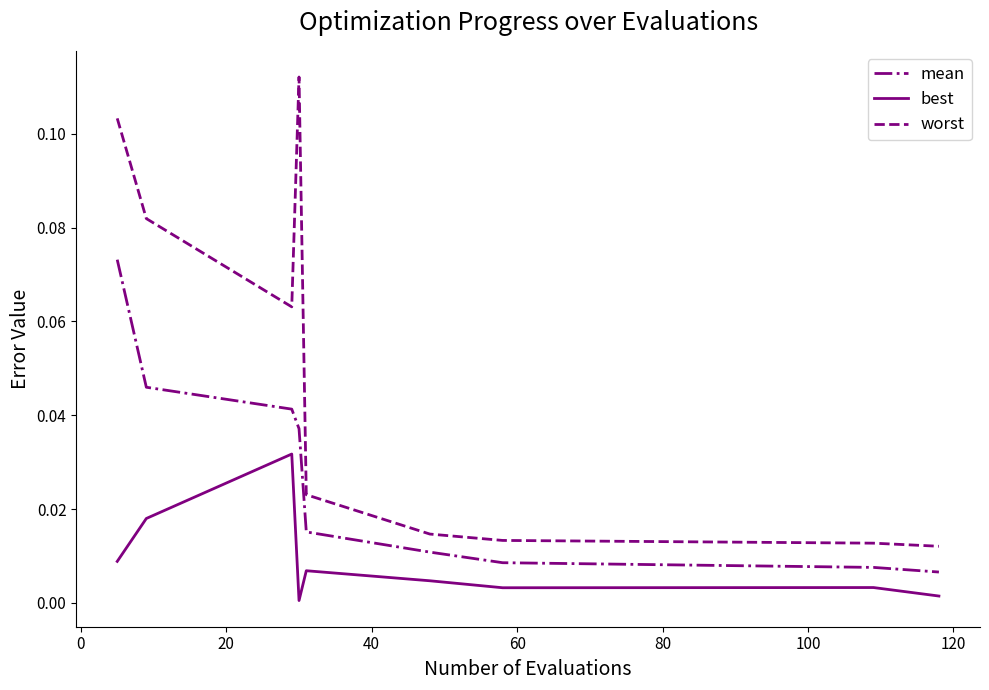

Which series has the largest total across all categories?

worst